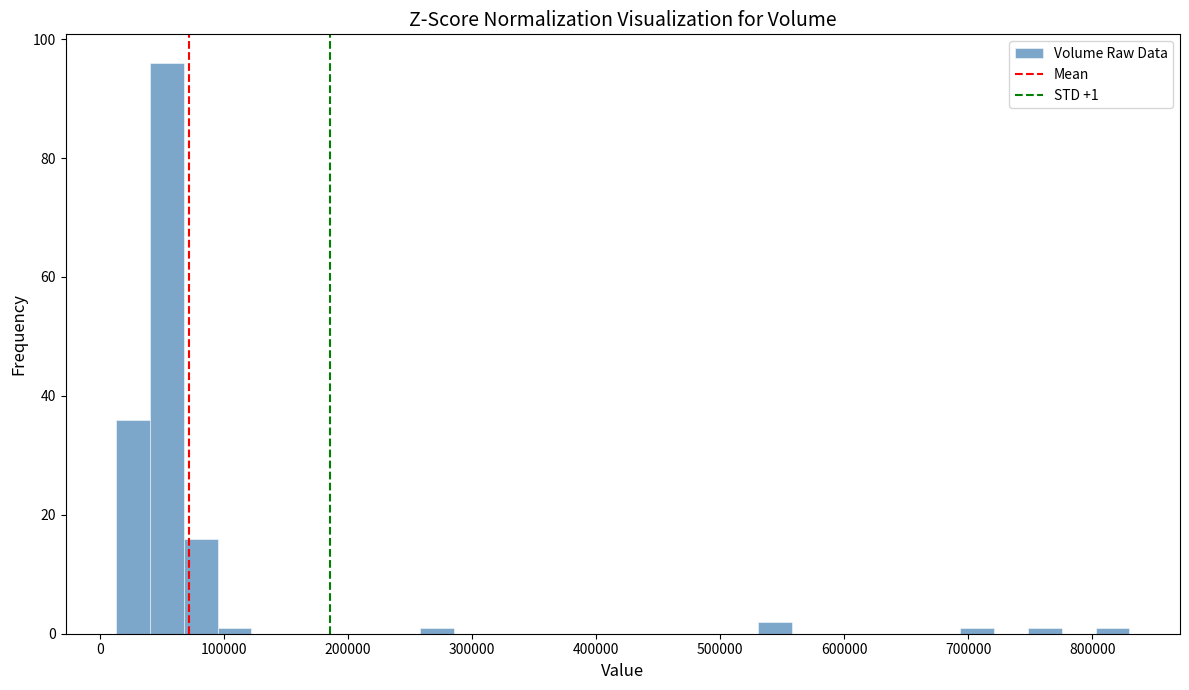

Read against the x-axis, roughly where is the centre of the tallest bar?

50000